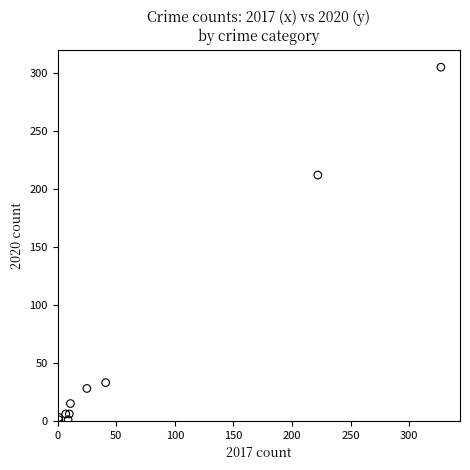

What Y value in the scatter plot is closest to 153?

212